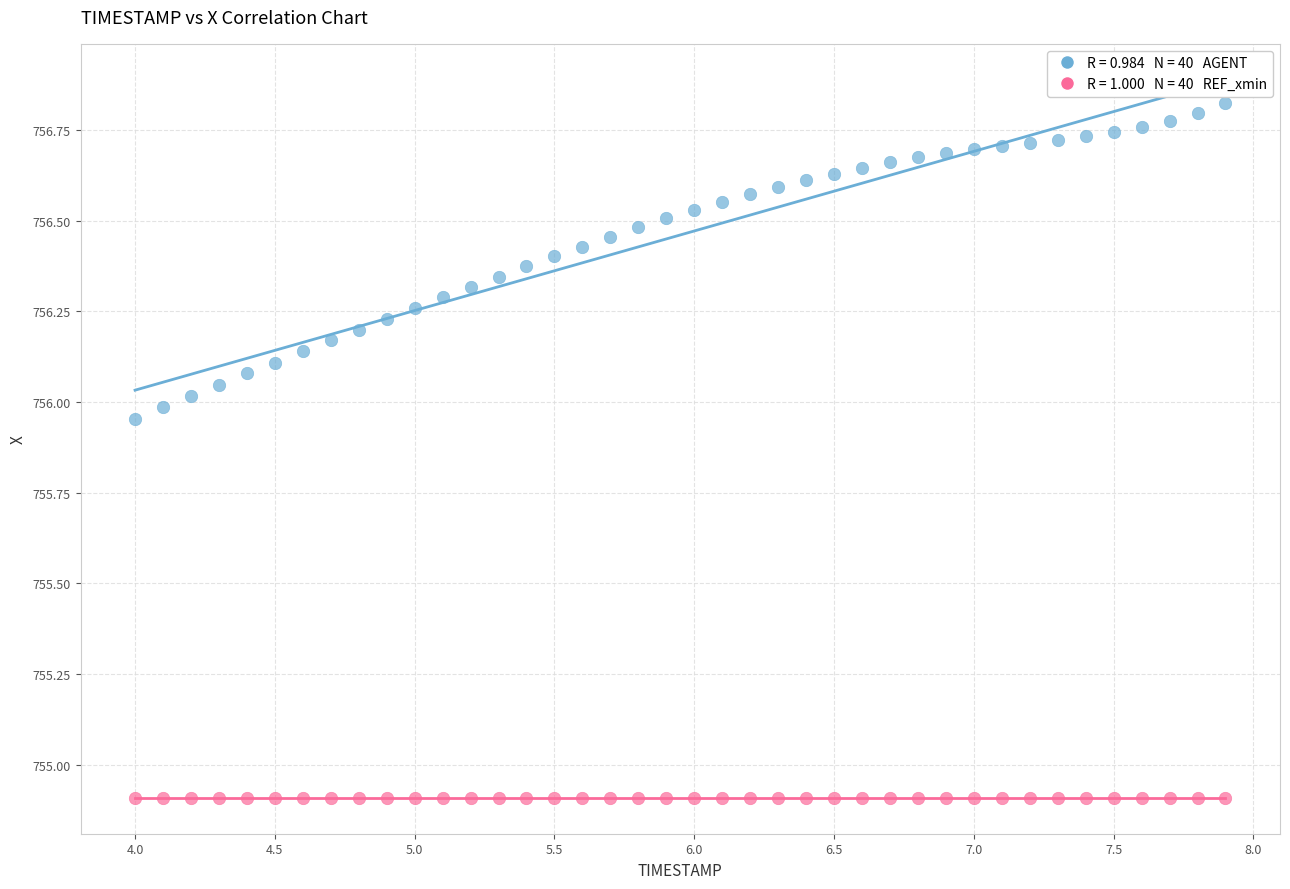

Count the number of points in this scatter plot.

80